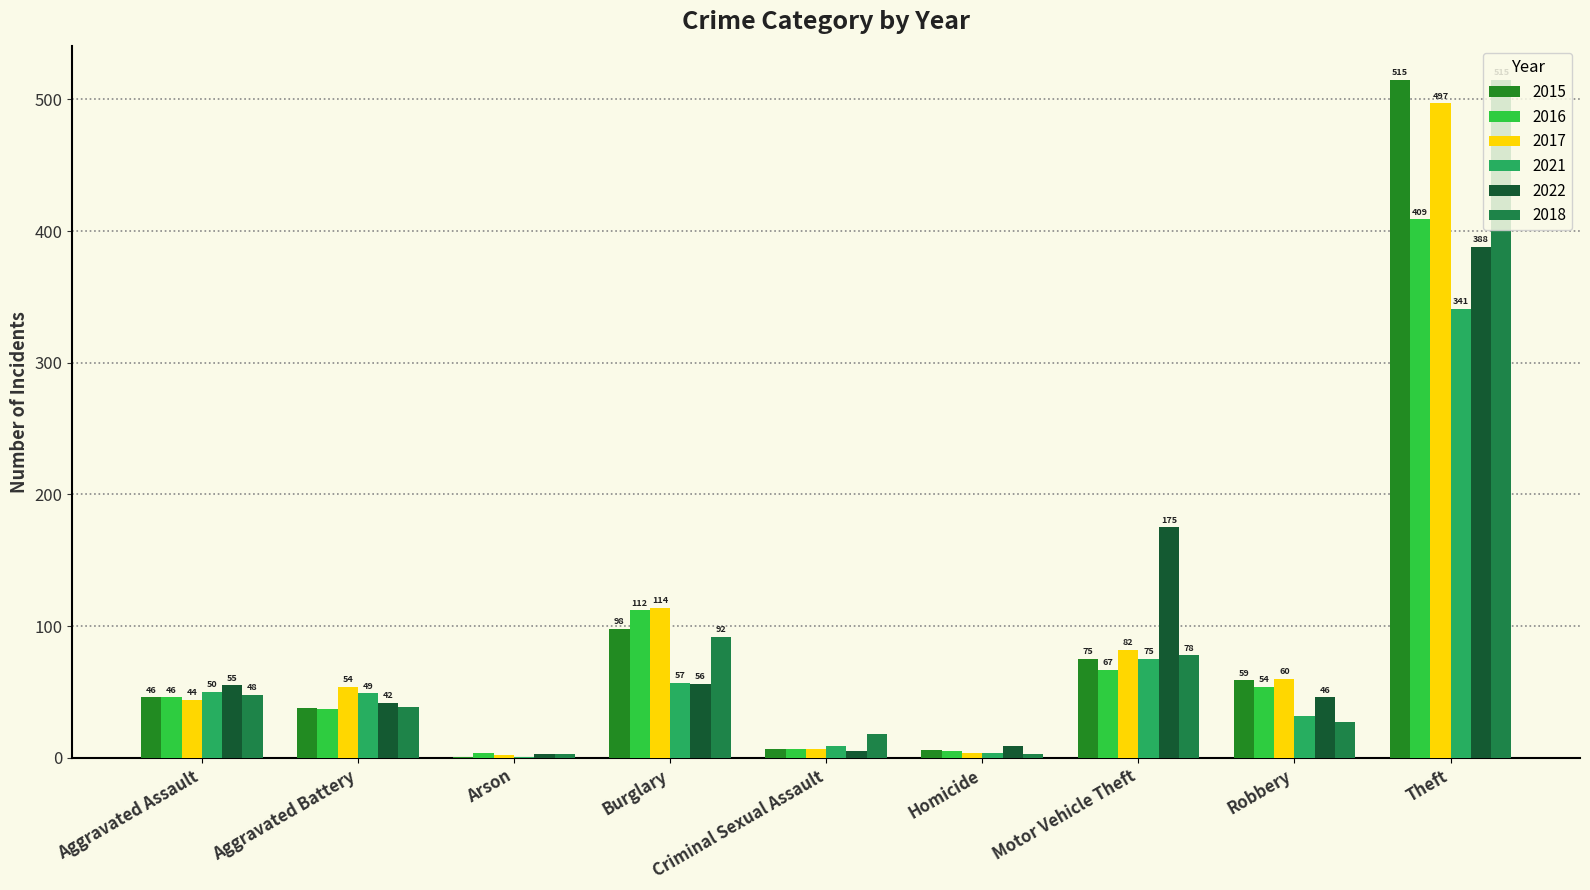

What is the label of the 2nd bar from the left?

Aggravated Battery